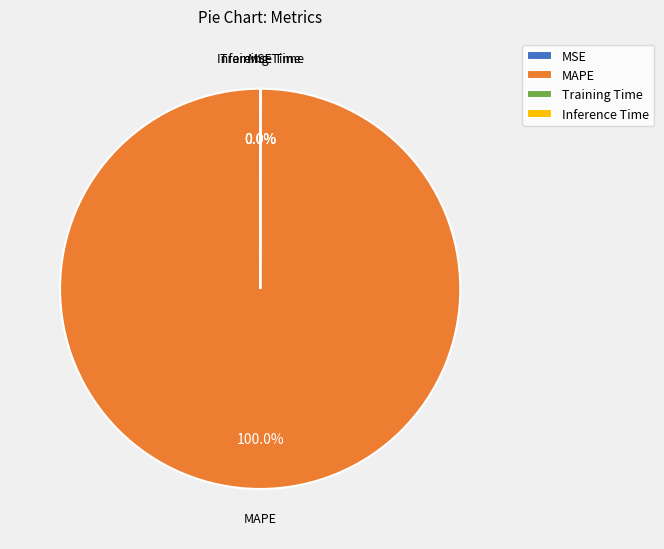

Which slice represents more than half of the pie?

MAPE